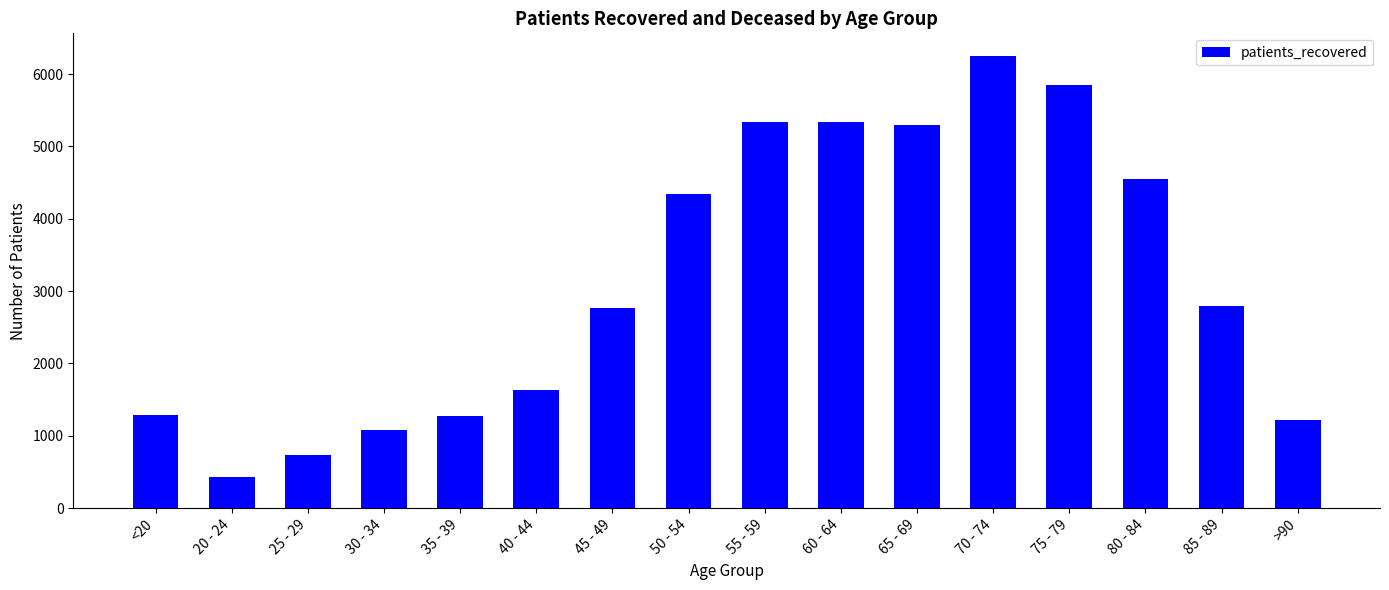

What position from the right is 75 - 79?

4